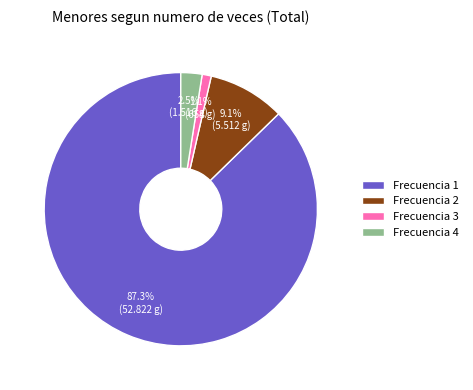

What percentage is NOT represented by Frecuencia 3?

98.9%